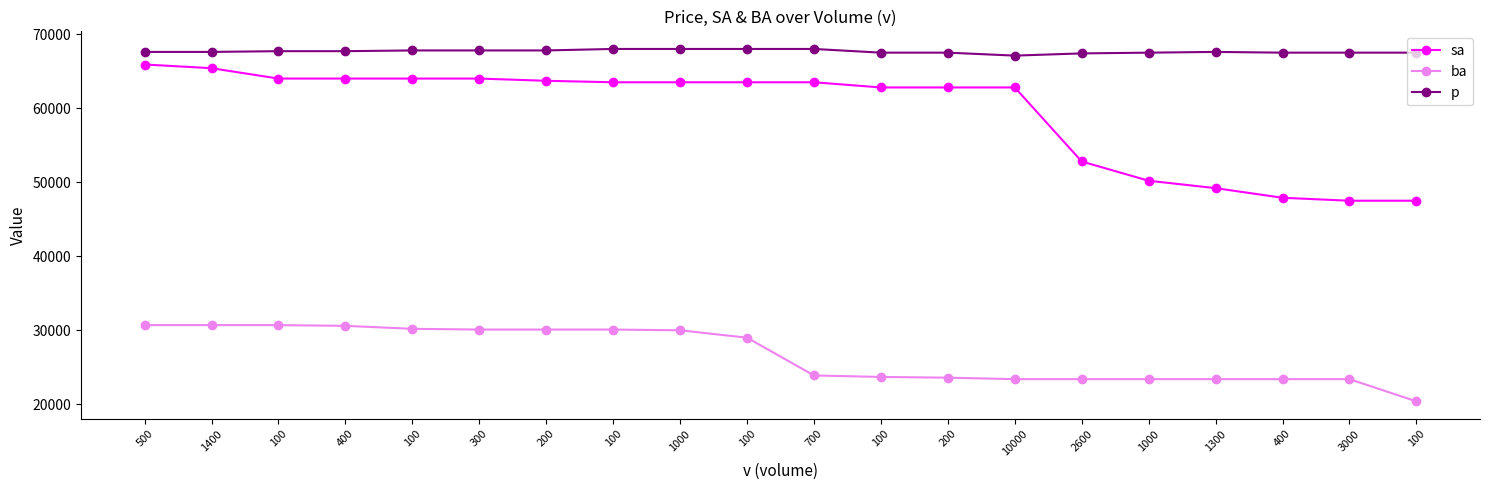

Which series has the largest range (max minus min)?

sa